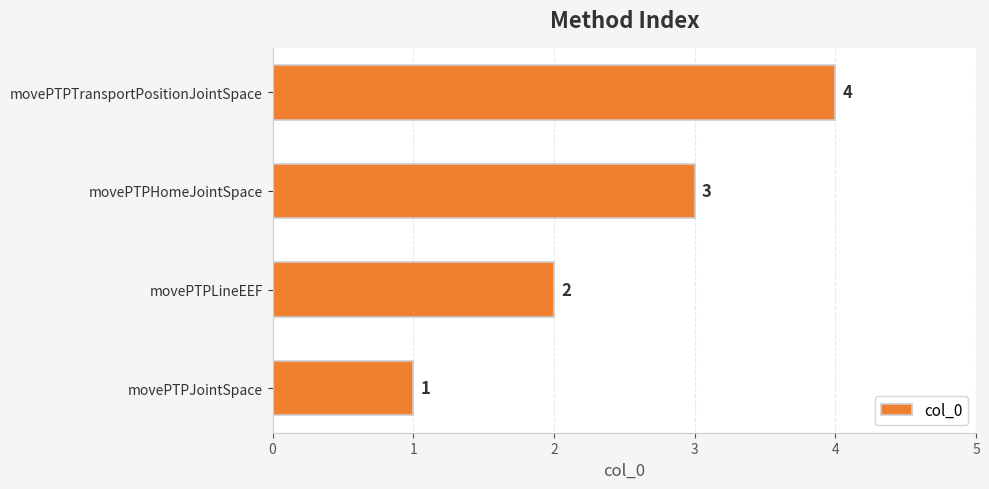

At which label is the value closest to 2?

movePTPLineEEF